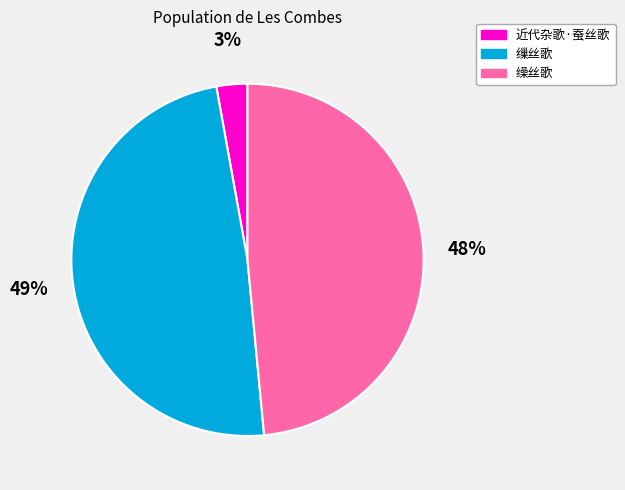

To the nearest percent, what is the average slice percentage?

33%